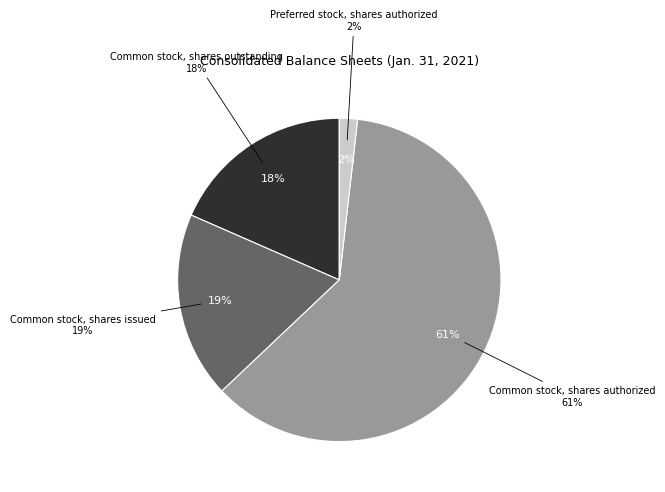

Which category has the smallest portion of the pie?

Preferred stock, shares authorized